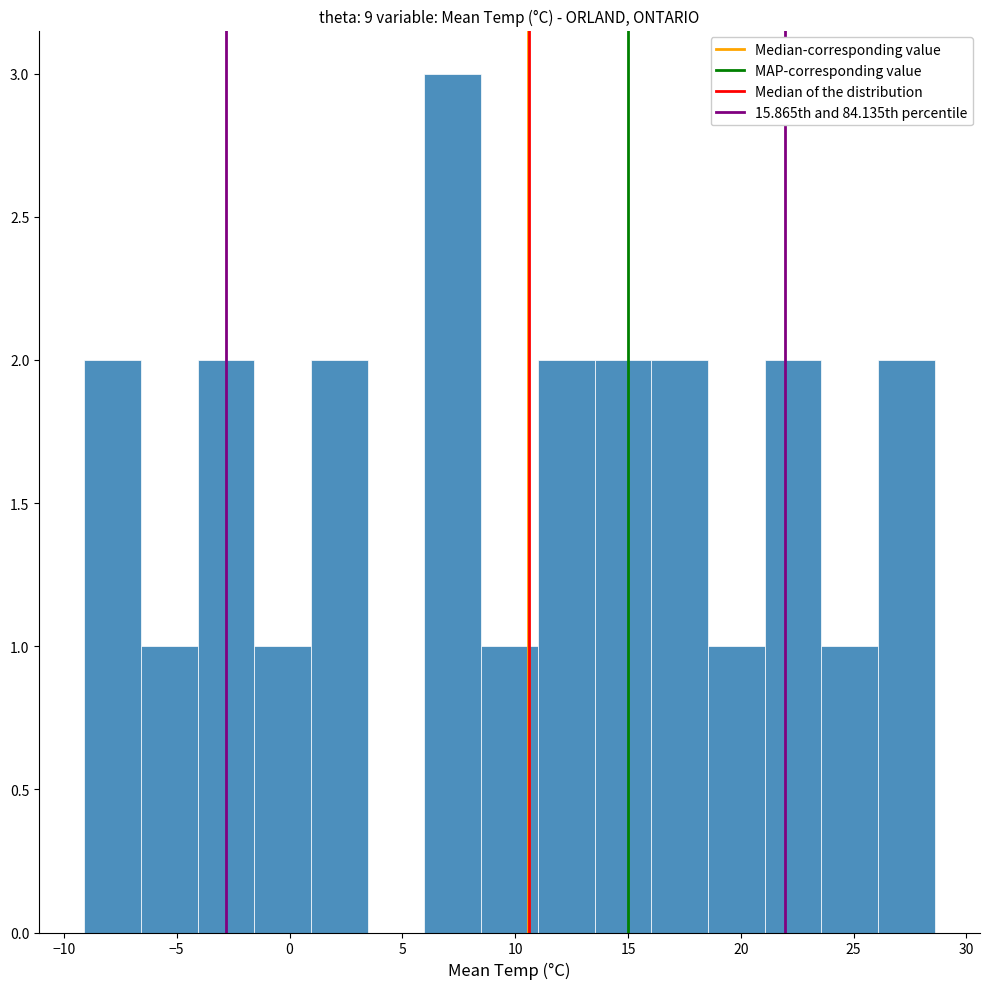

Reading left to right, transcribe this chart: for each bar, give the range it covers on the x-axis and its height. Neither the bar edges nor the heights are printed on the chart, so give them approximately, as read against the axes.

-9.0 to -6.5: 2
-6.5 to -4.0: 1
-4.0 to -1.5: 2
-1.5 to 1.0: 1
1.0 to 3.5: 2
3.5 to 6.0: 0
6.0 to 8.5: 3
8.5 to 11.0: 1
11.0 to 13.5: 2
13.5 to 16.0: 2
16.0 to 18.5: 2
18.5 to 21.0: 1
21.0 to 23.5: 2
23.5 to 26.0: 1
26.0 to 28.5: 2